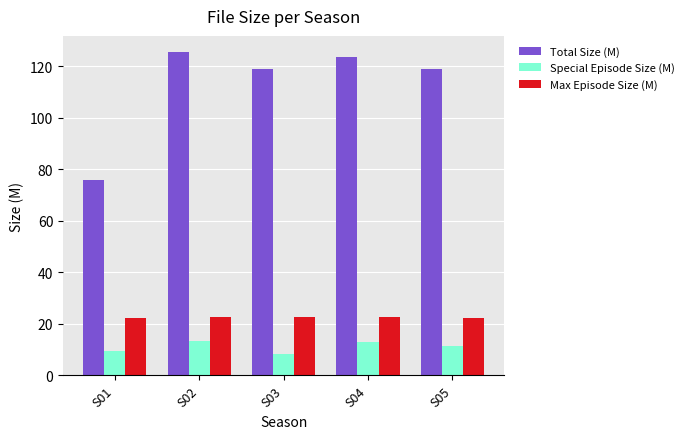

Rank the series by their maximum value, from highest to lowest.

Total Size (M), Max Episode Size (M), Special Episode Size (M)